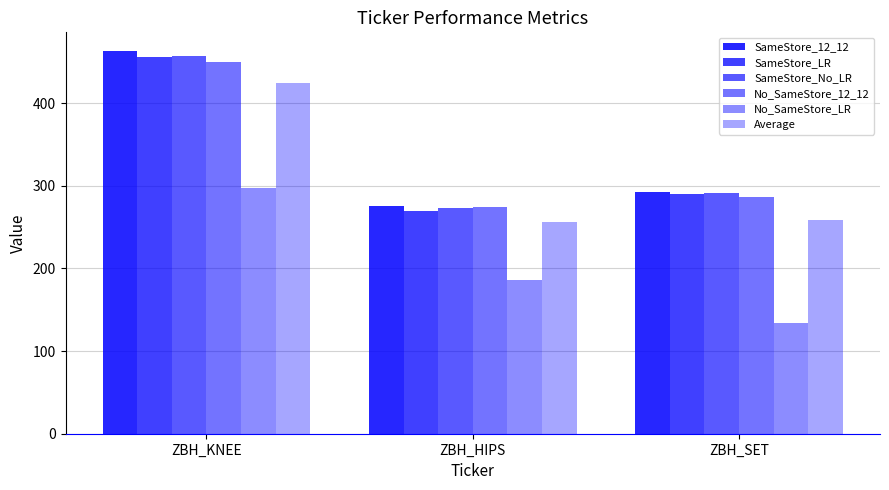

Reading left to right, transcribe all the data shown in this chart.

SameStore_12_12: 462.4	275.4	292.2
SameStore_LR: 455.4	269.4	289.5
SameStore_No_LR: 456.5	273.3	290.6
No_SameStore_12_12: 449.7	274.4	286.8
No_SameStore_LR: 297.5	186.1	134.4
Average: 424.3	255.7	258.7